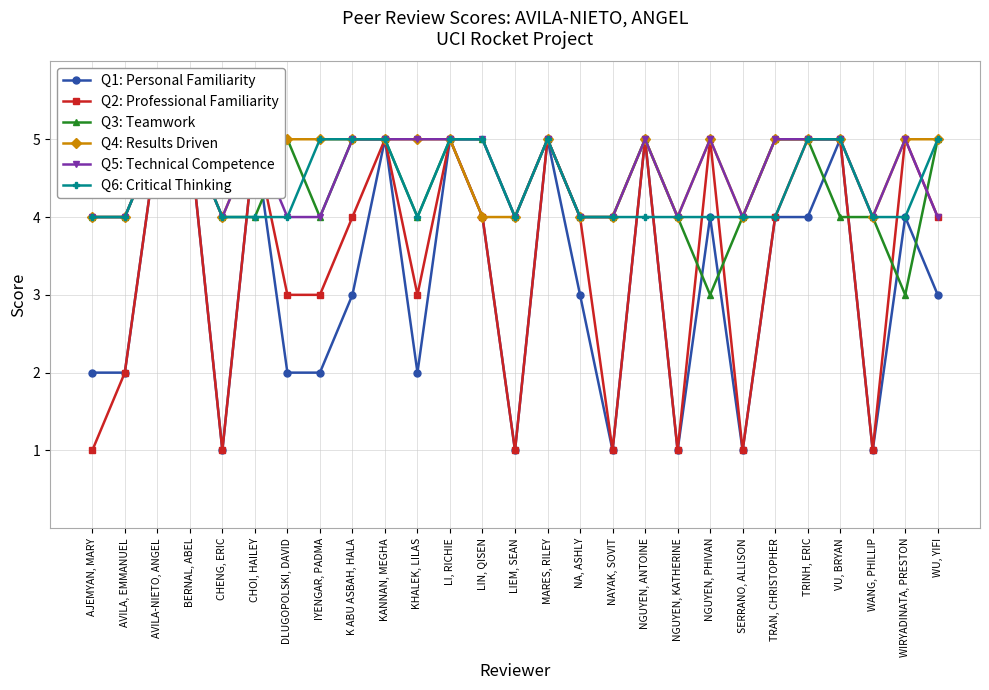

At which category does Q2: Professional Familiarity reach its first local valley?

CHENG, ERIC